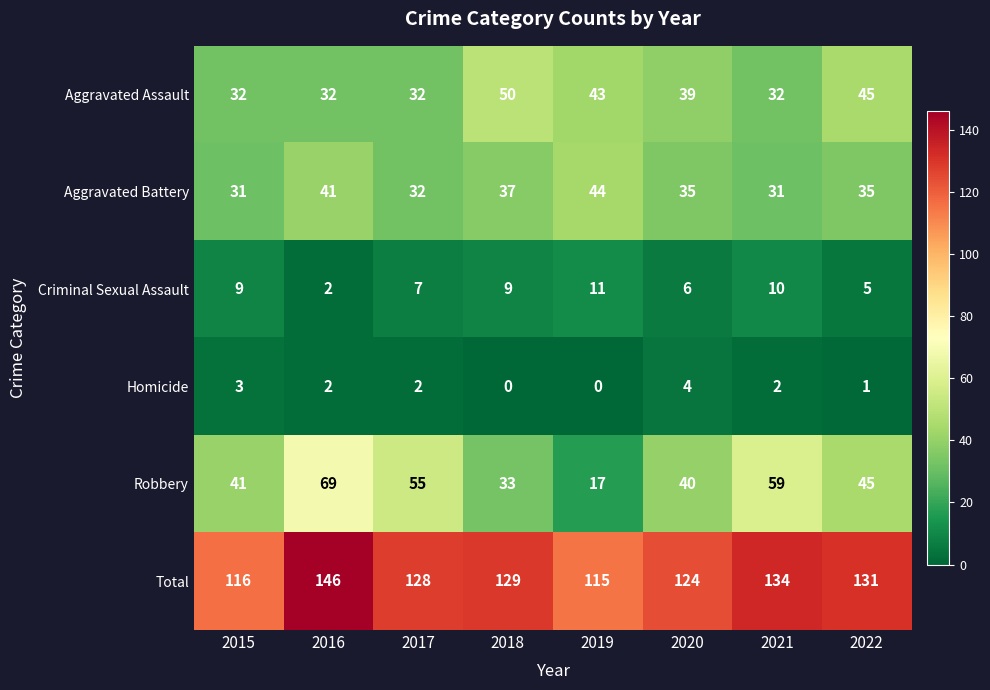

Which series has the largest total across all categories?

Total